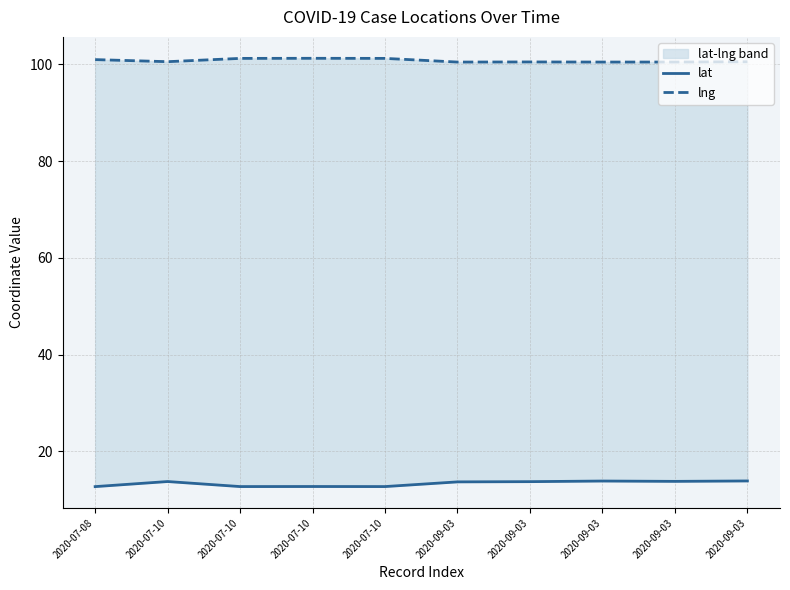

True or false: lat and lng intersect in this chart.

False